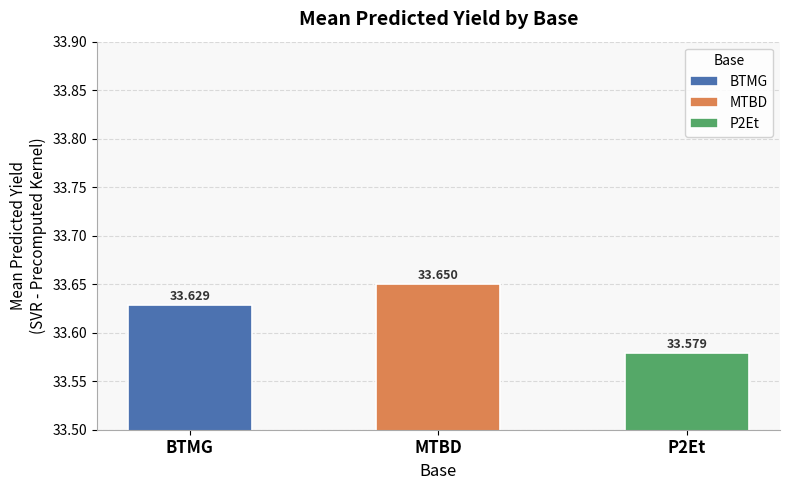

What is the approximate value at BTMG?

33.6